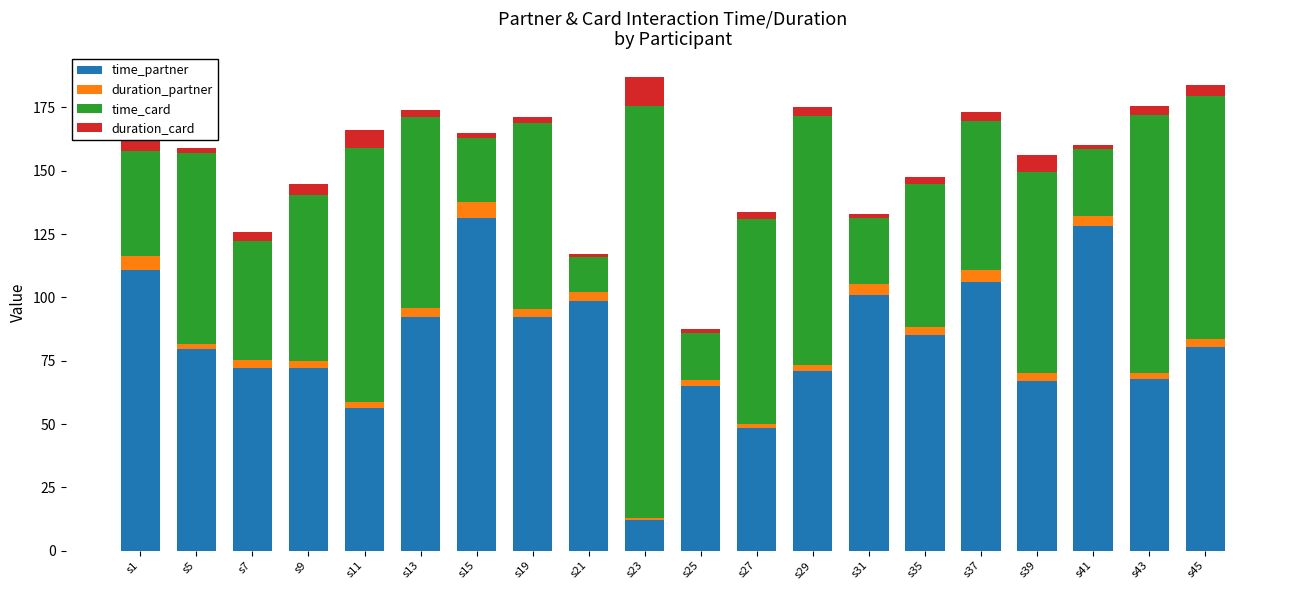

Which category has the lowest value in the time_partner series?

s23